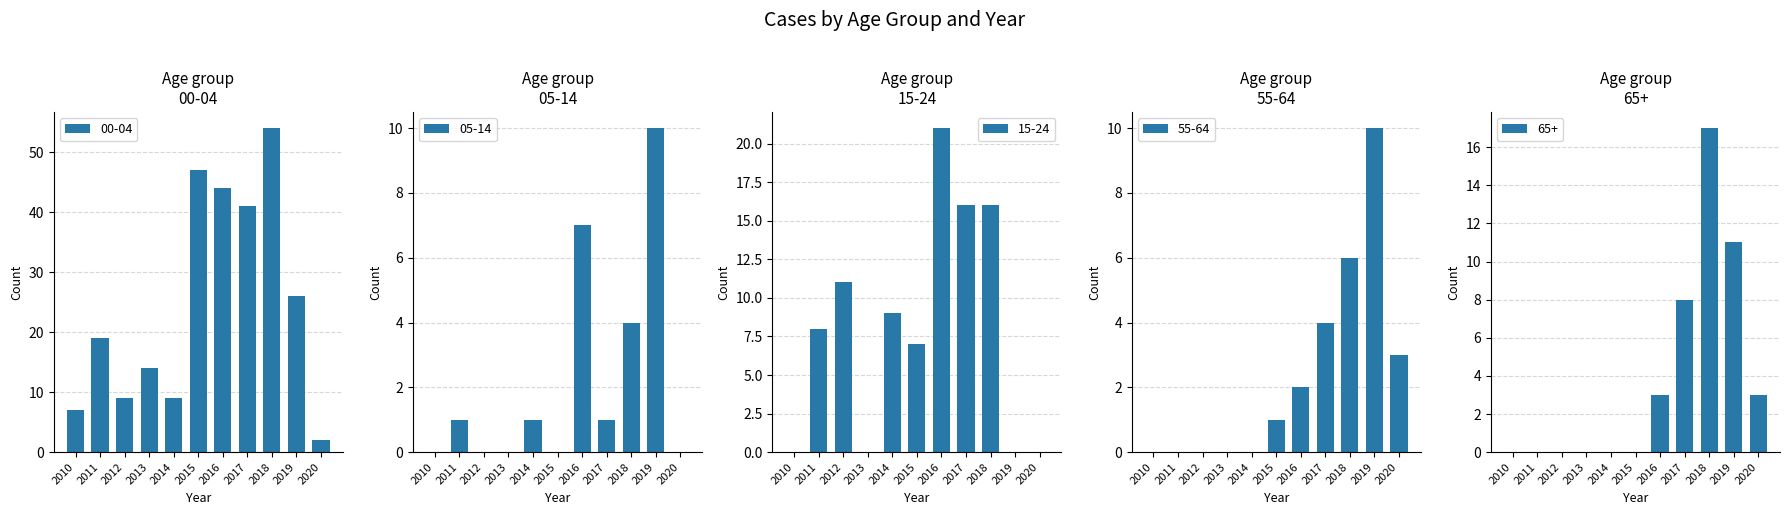

At which label is 05-14 closest to 5?

2018